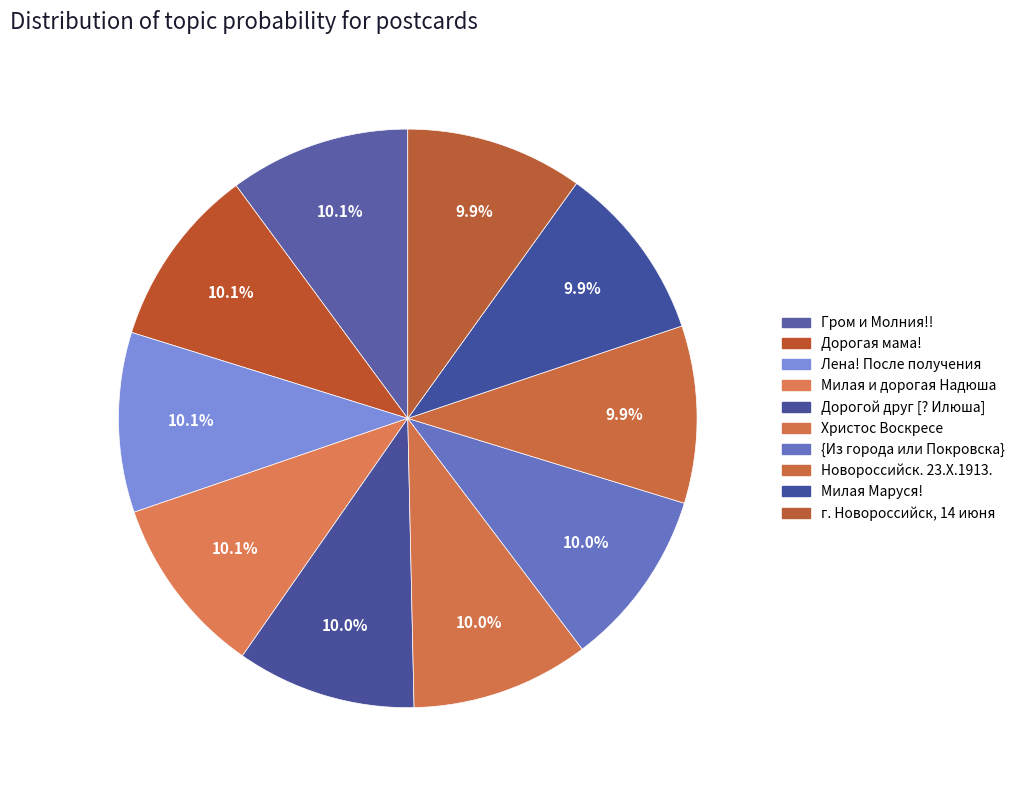

To the nearest percent, what portion does Христос Воскресе represent?

10%